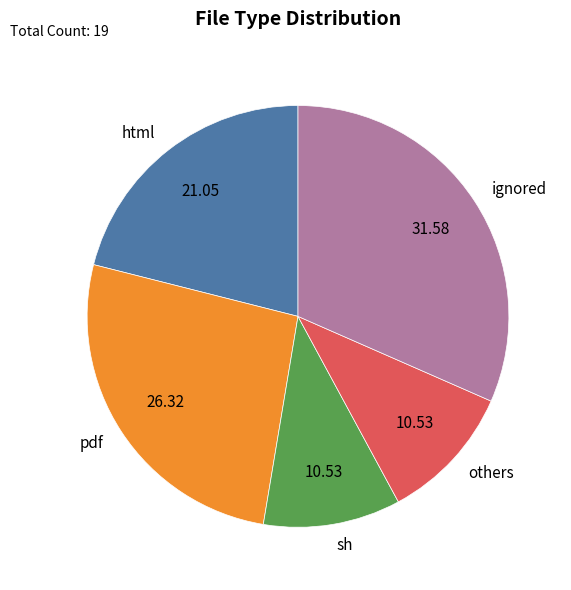

Do html and others together represent more than half of the pie?

No